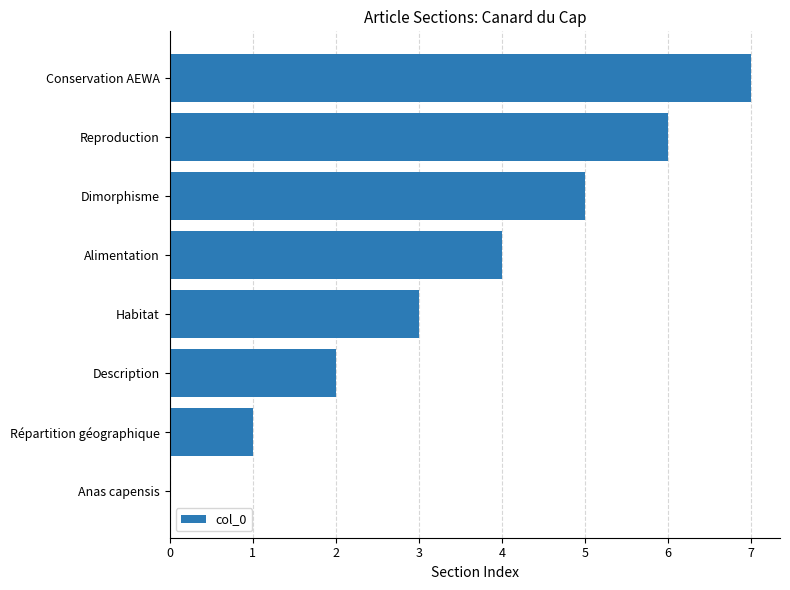

What is the sum of the values at Reproduction and Alimentation?

10